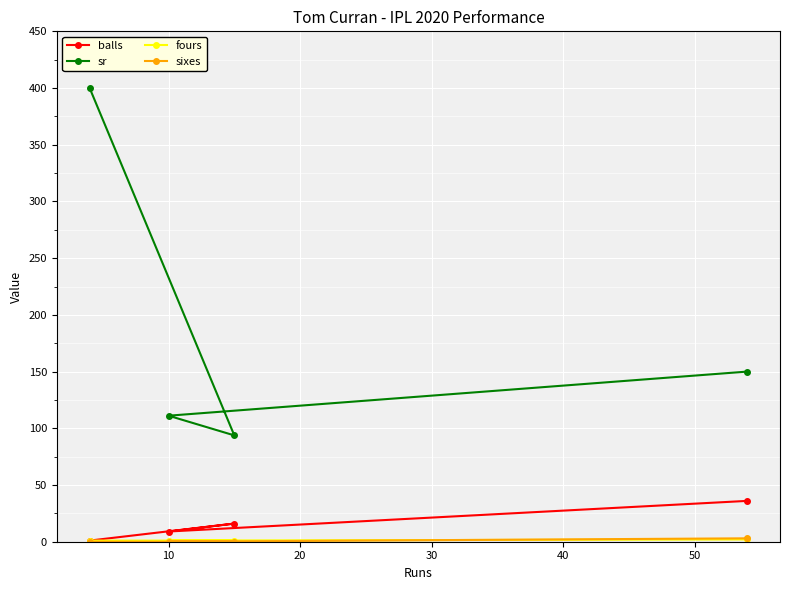

What is the sum of all sr values?

754.9